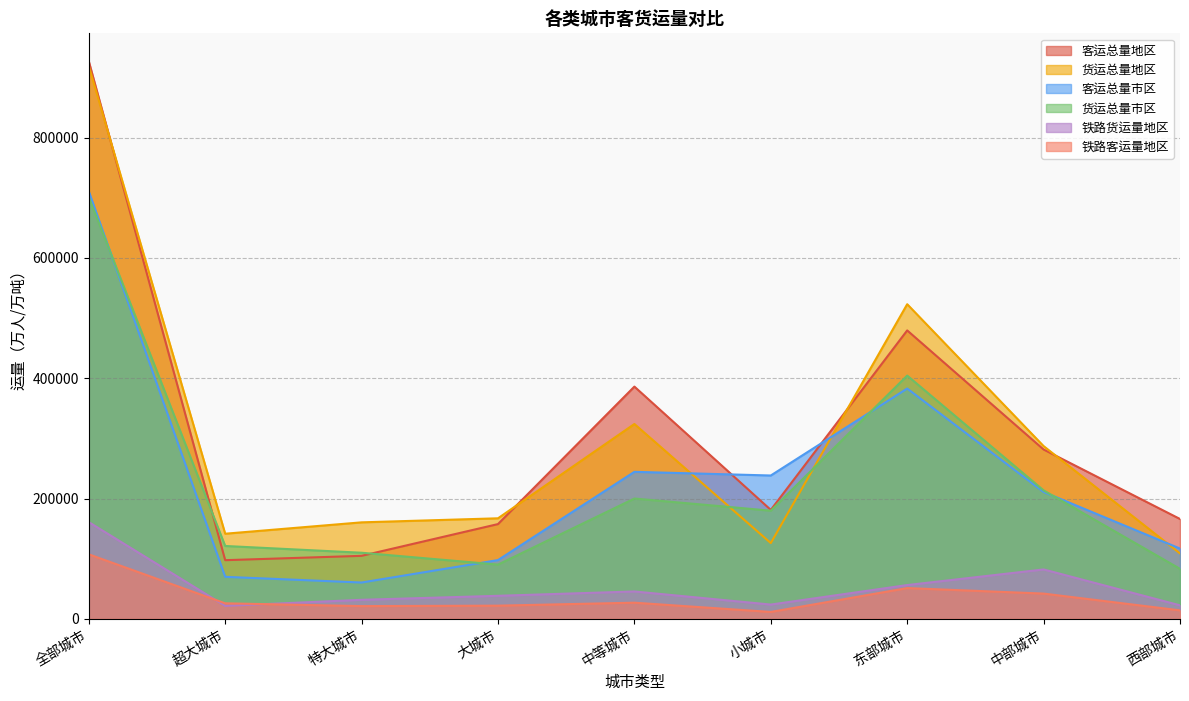

What is the smallest value displayed?

11481